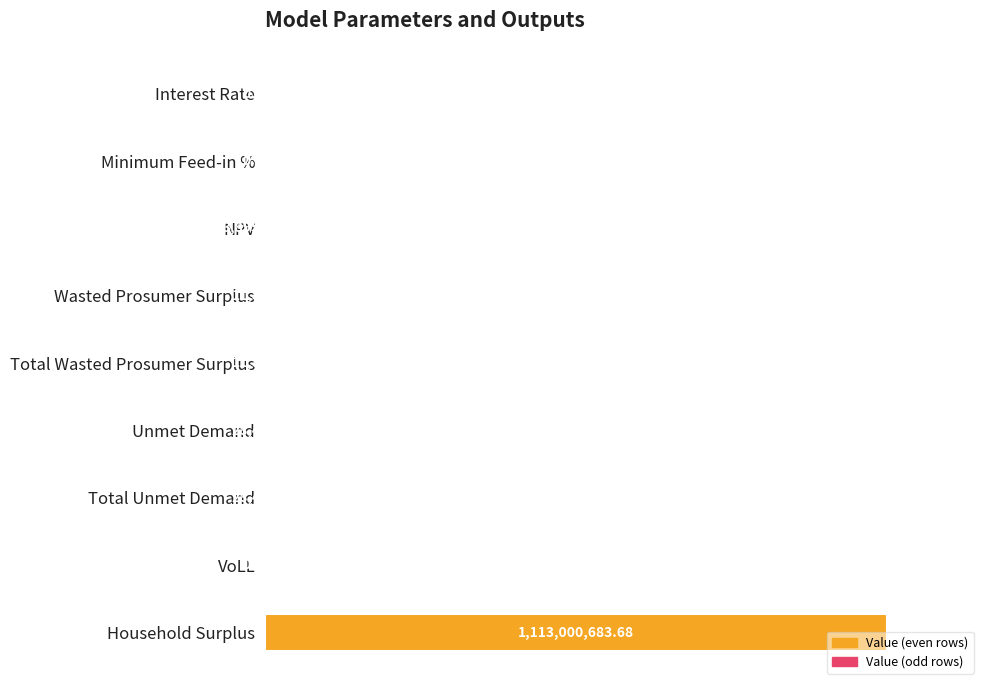

Are the bars horizontal?

Yes